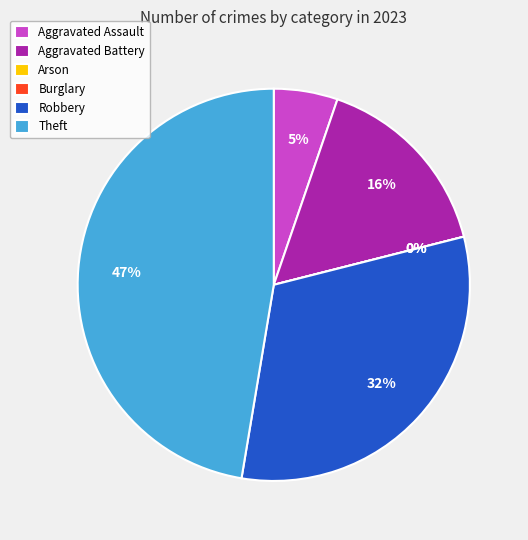

How many segments does this pie chart have?

6